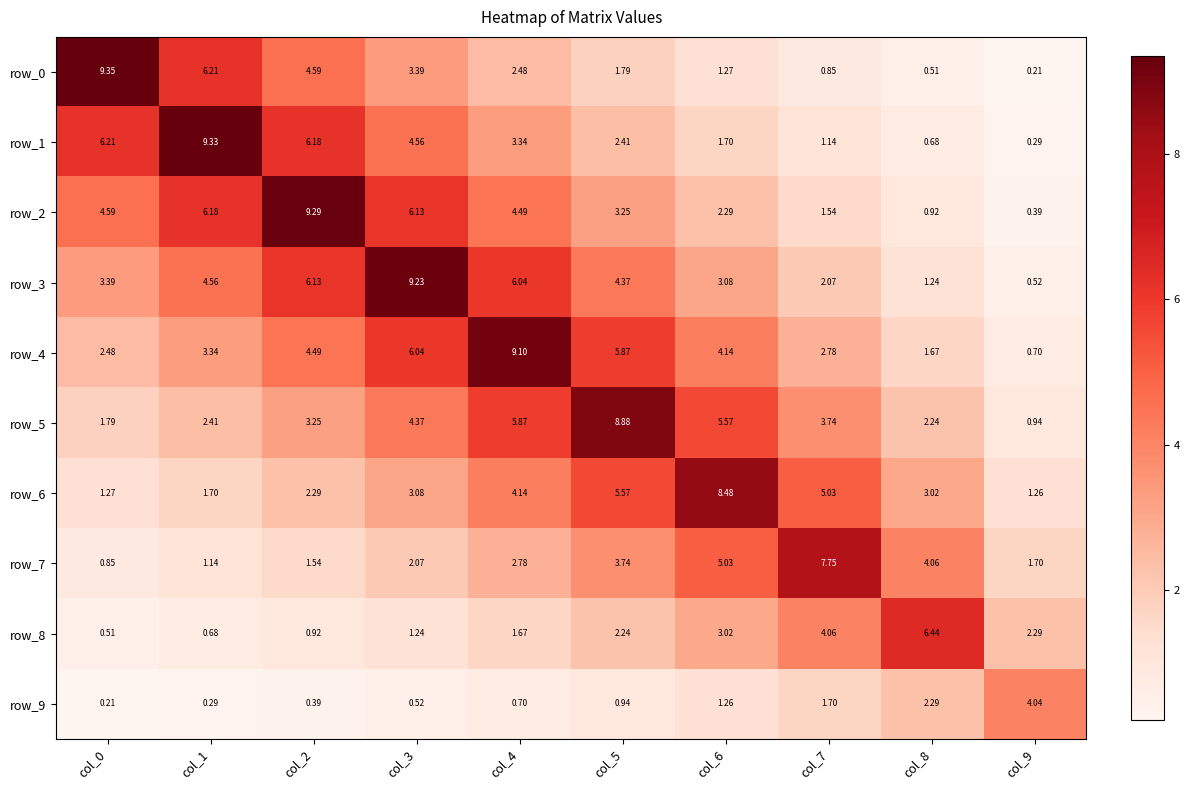

Is the value of row_8 at col_0 greater than the value of row_6 at col_7?

No